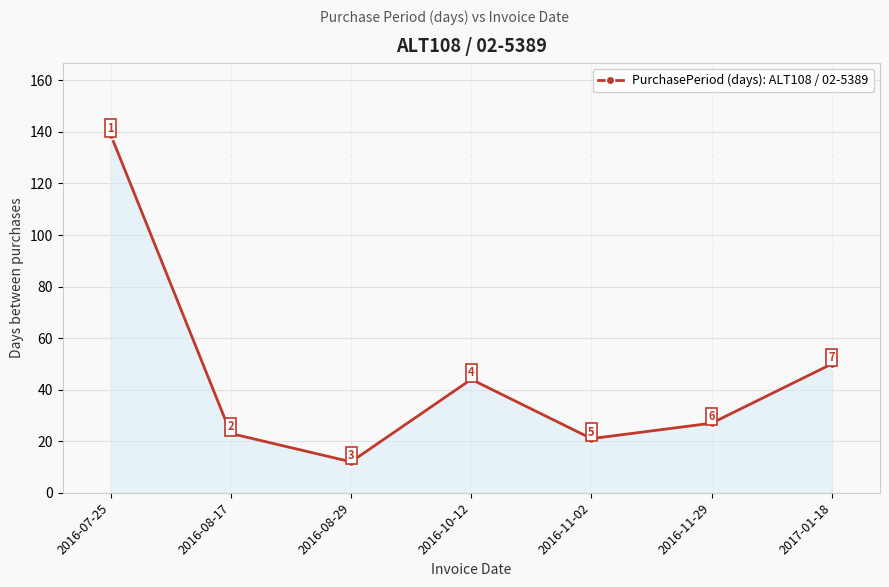

Between 2016-11-02 and 2016-08-29, which is larger?

2016-11-02